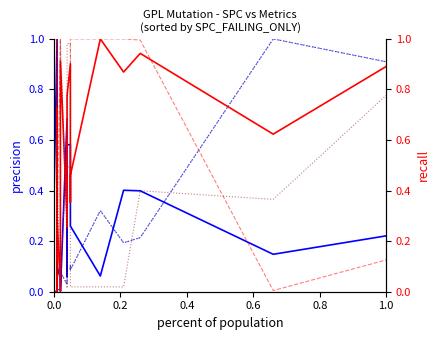

What is the greatest value displayed?

1.0